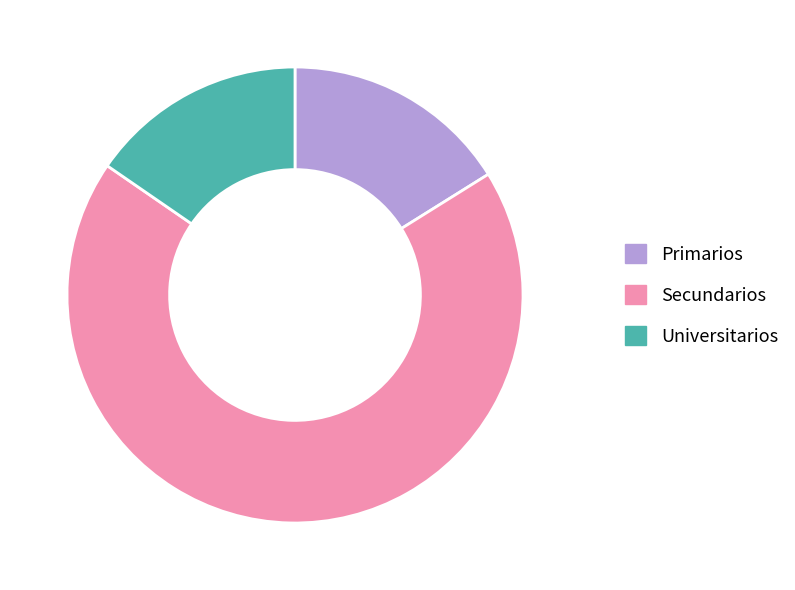

Does any single category account for the majority?

Yes